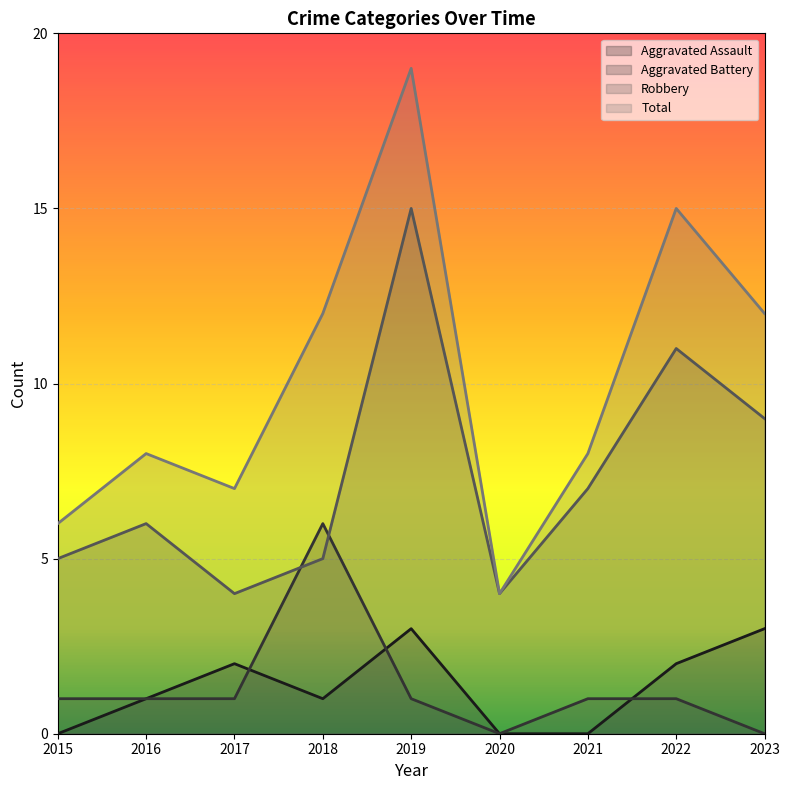

The value of Aggravated Assault at 2023 is 1. True or false?

False